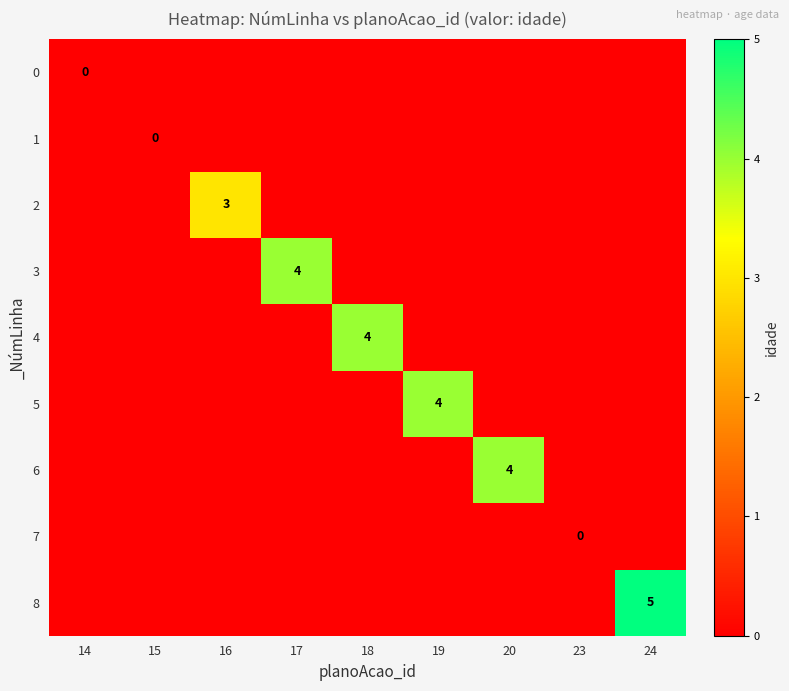

How many distinct data groups are displayed?

9